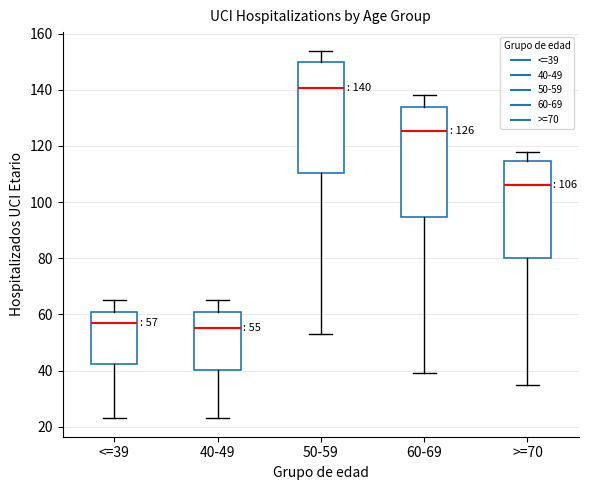

Which box has the lowest median line?

40-49